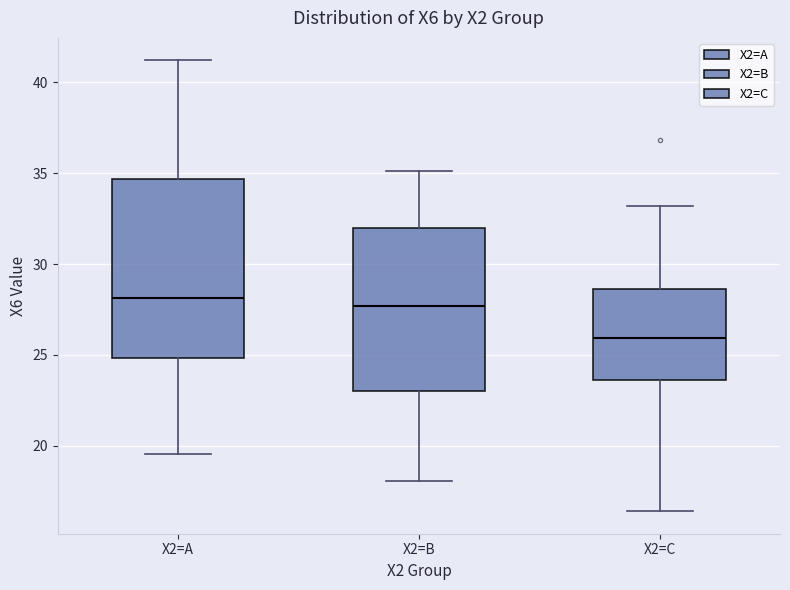

Comparing the boxes themselves (not the whiskers), which one is the tallest?

X2=A